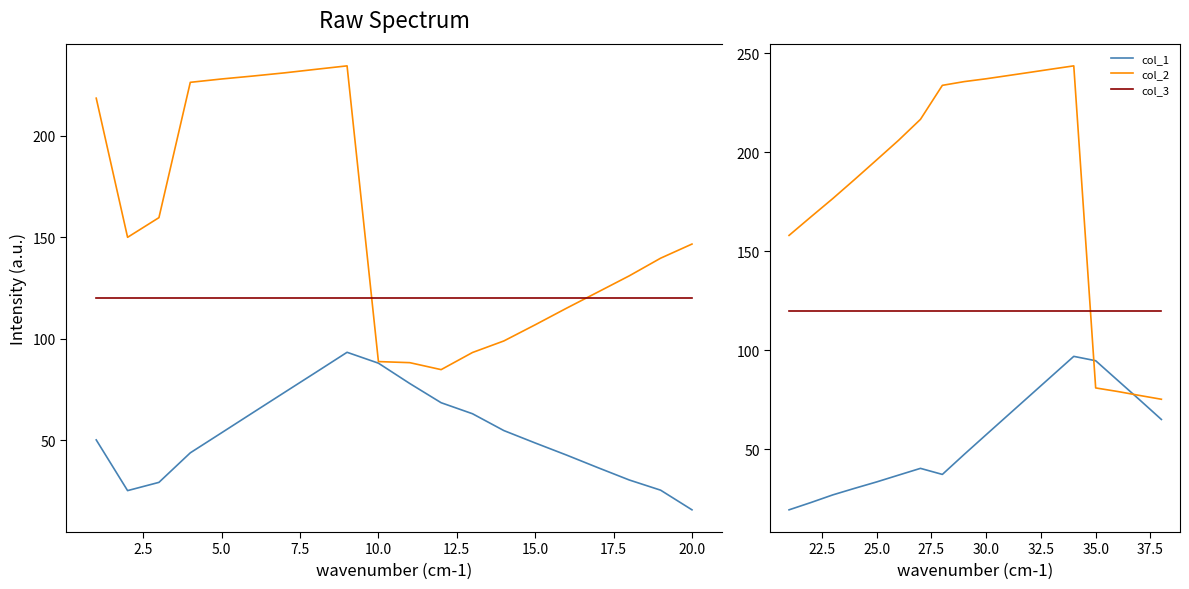

Is it true that col_1 equals 17.6 at 7.5?

False